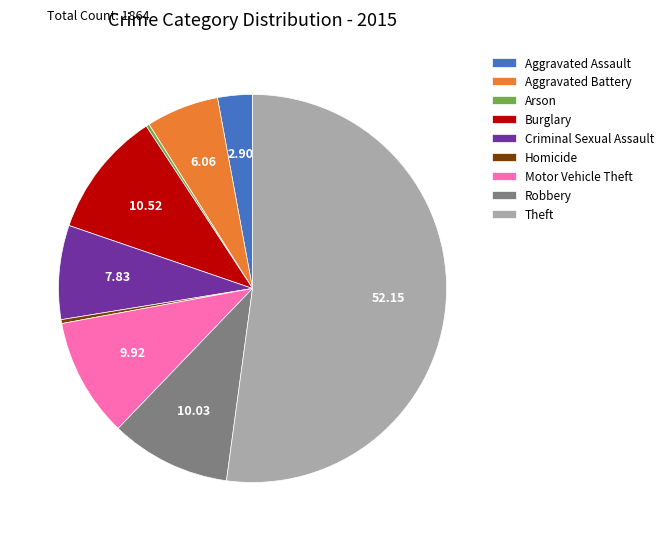

Does any single category account for the majority?

Yes